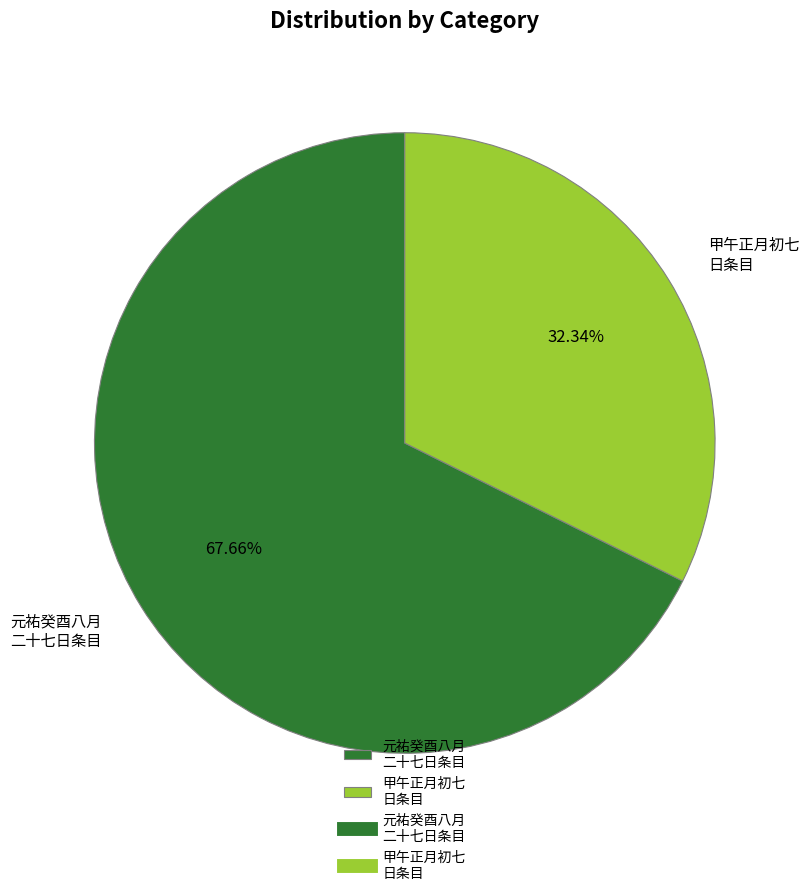

Which slice is the smallest?

甲午正月初七 日条目